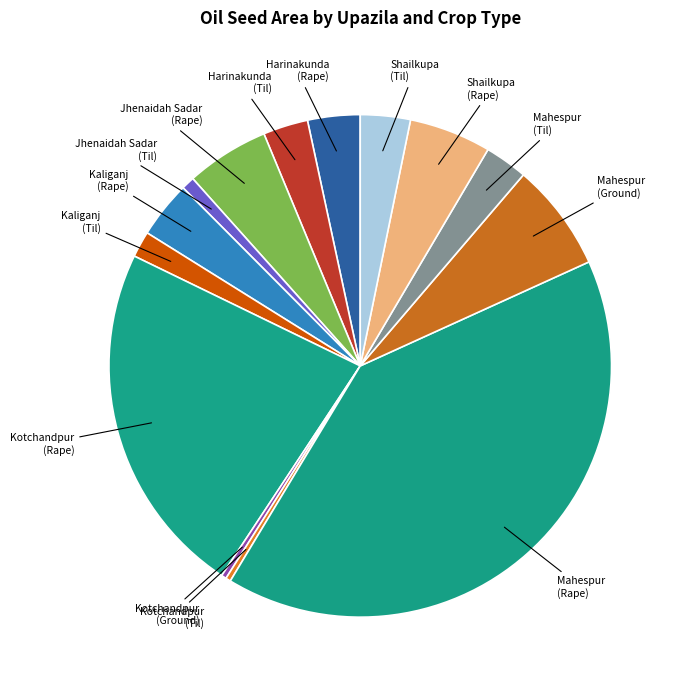

How many segments does this pie chart have?

14